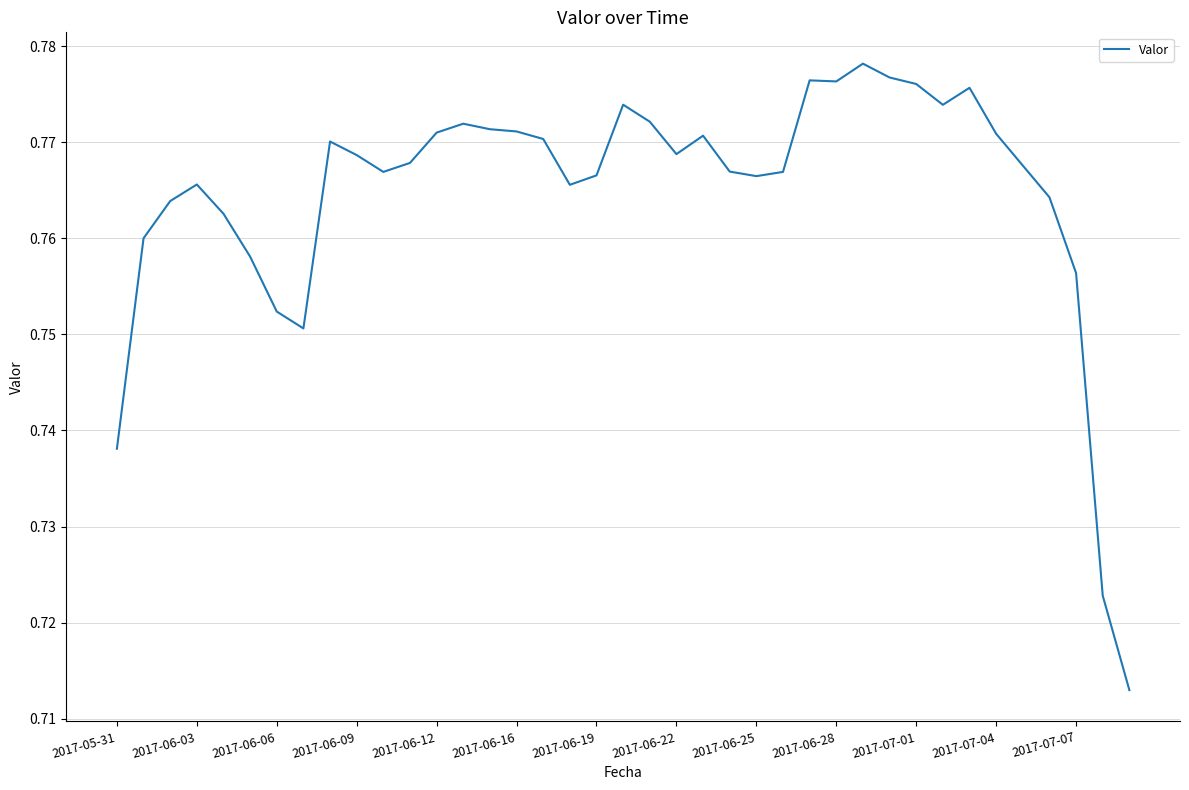

Is this an area chart (filled region under the line)?

No